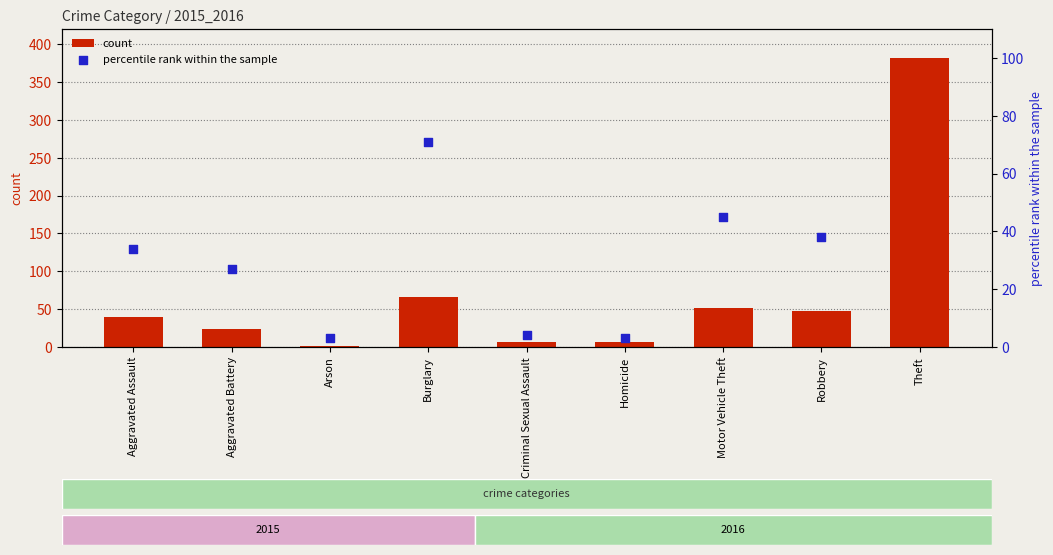

Which series reaches the minimum Y coordinate?

count